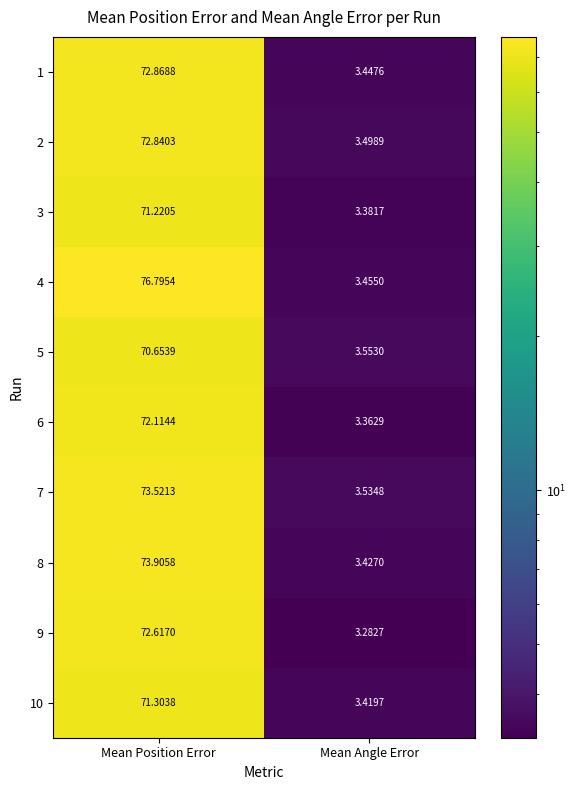

What is the maximum value shown in the chart?

76.8